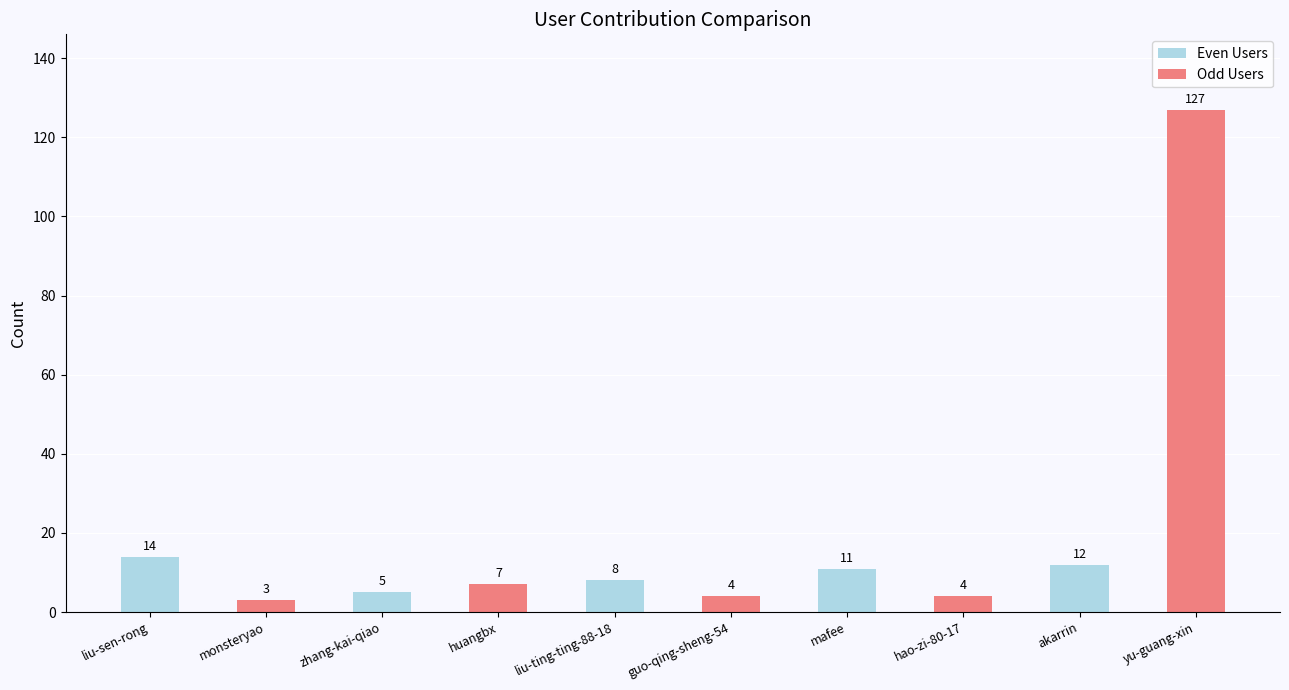

What is the label of the 2nd bar from the left?

zhang-kai-qiao